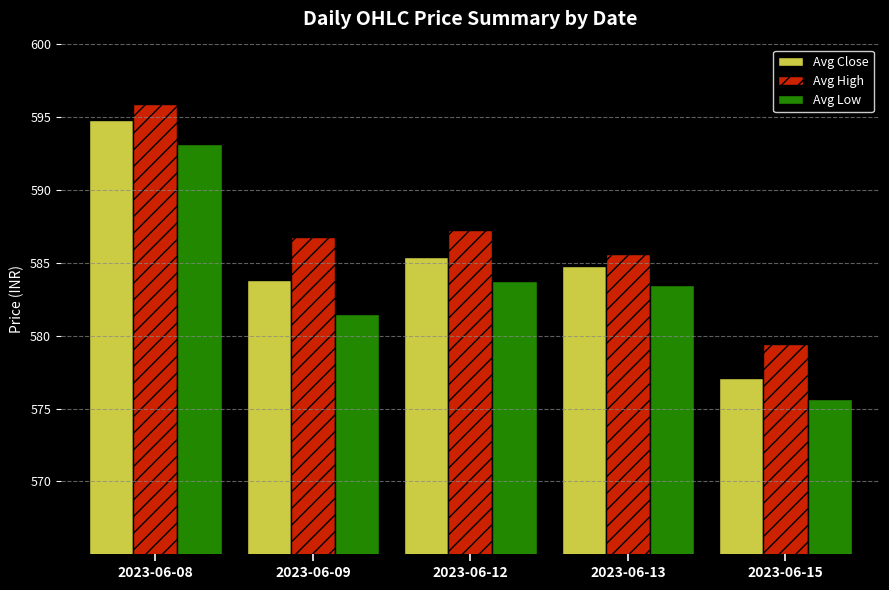

At which label does Avg High reach its minimum?

2023-06-15